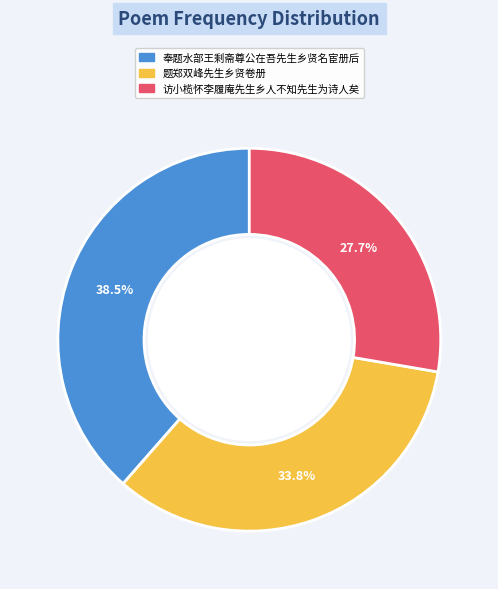

Which category has the smallest portion of the pie?

访小榄怀李履庵先生乡人不知先生为诗人矣